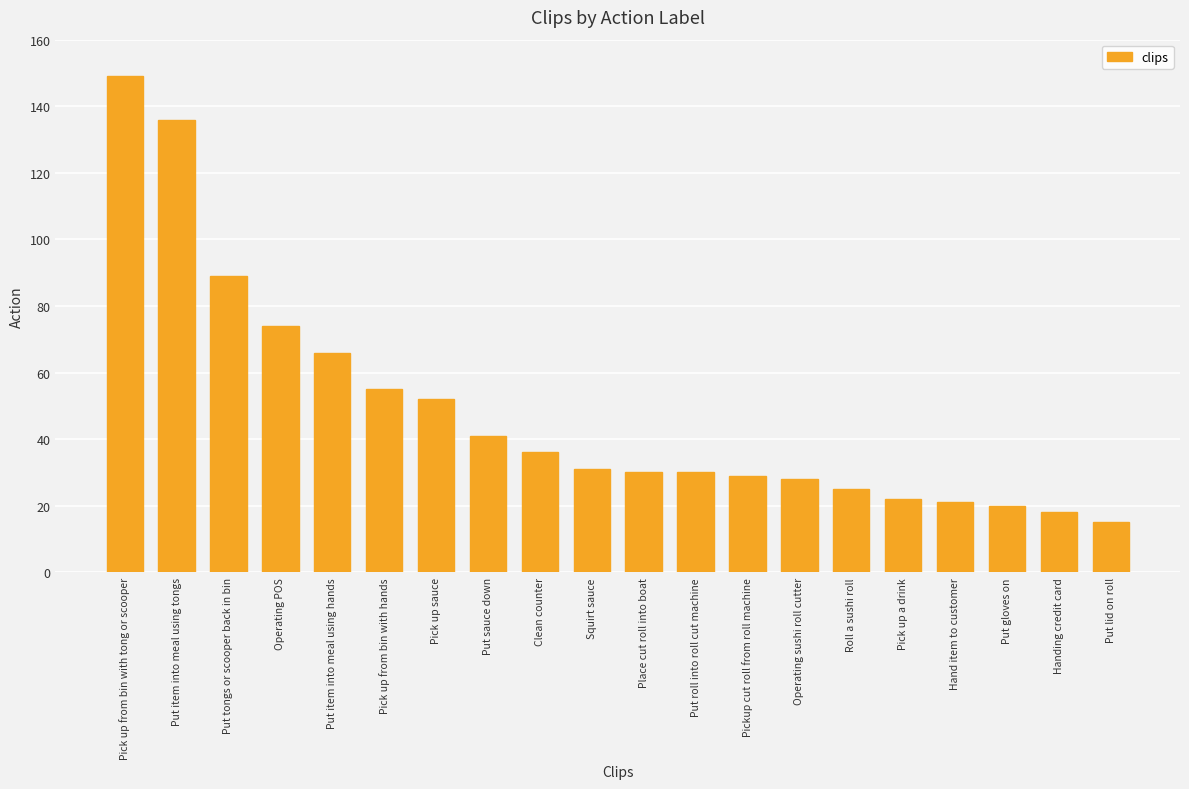

Which has a higher value, Put tongs or scooper back in bin or Pick up sauce?

Put tongs or scooper back in bin